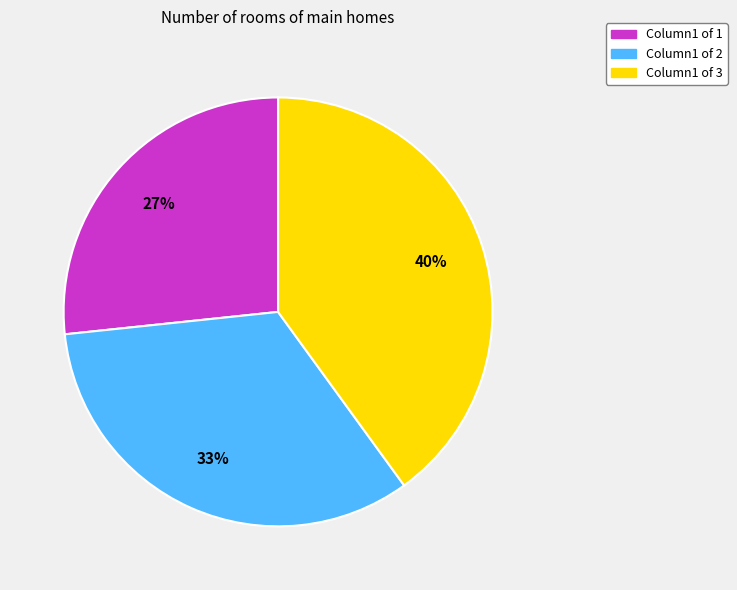

Is there any slice that represents more than half of the pie?

No